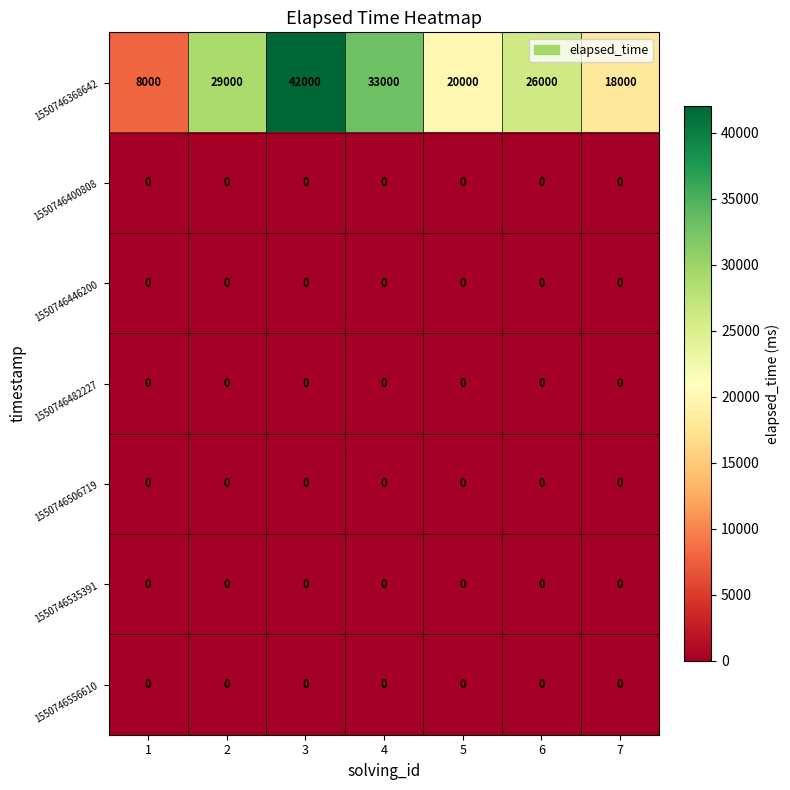

Which category has the highest value across all series?

3